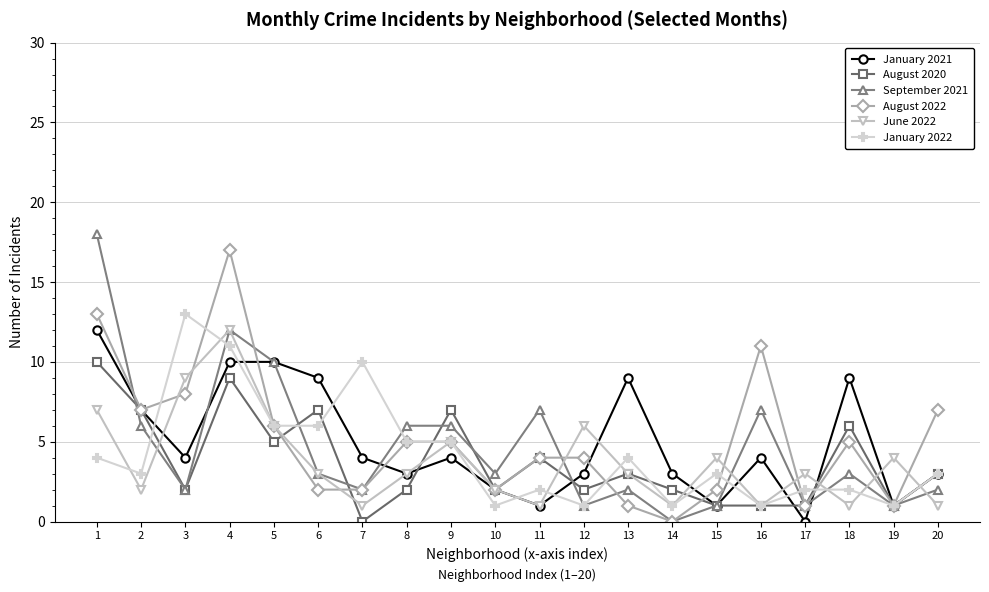

What are all the series names shown in the legend?

January 2021, August 2020, September 2021, August 2022, June 2022, January 2022